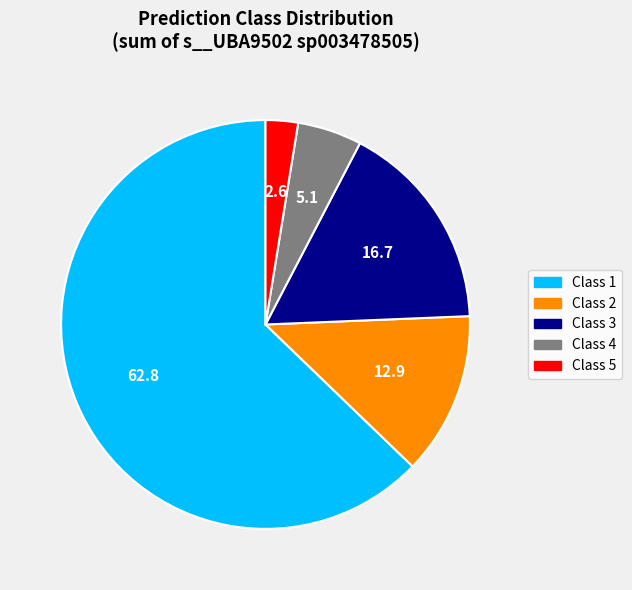

Rank the categories by value from highest to lowest.

Class 1, Class 3, Class 2, Class 4, Class 5